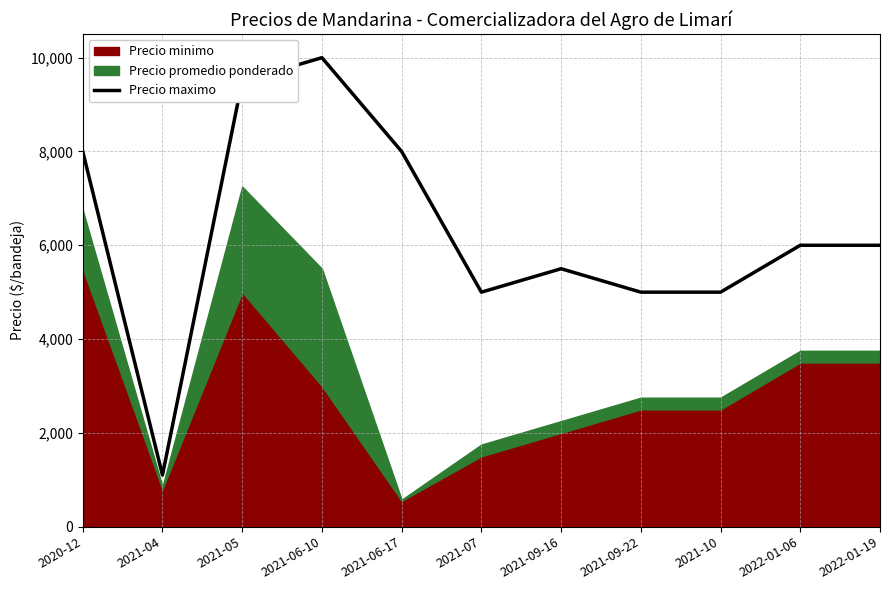

What is the label of the 4th point from the right?

2021-09-22